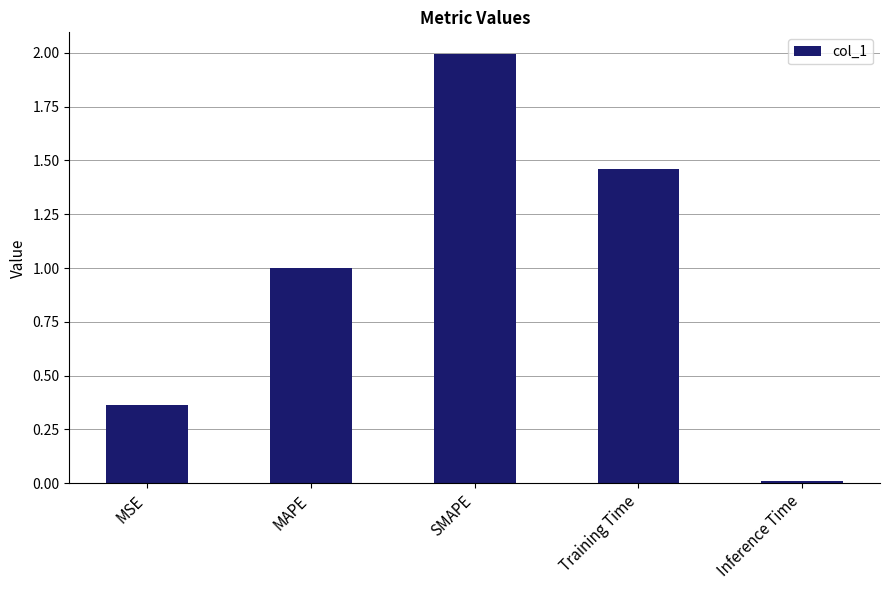

What is the average value?

1.0